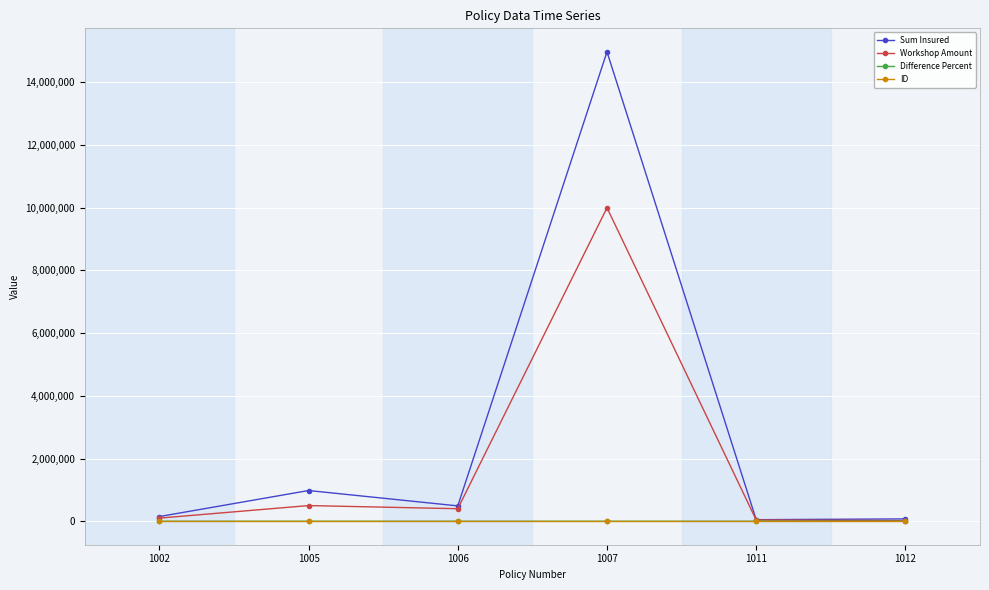

Between 1002 and 1007, which series saw the biggest shift?

Sum Insured